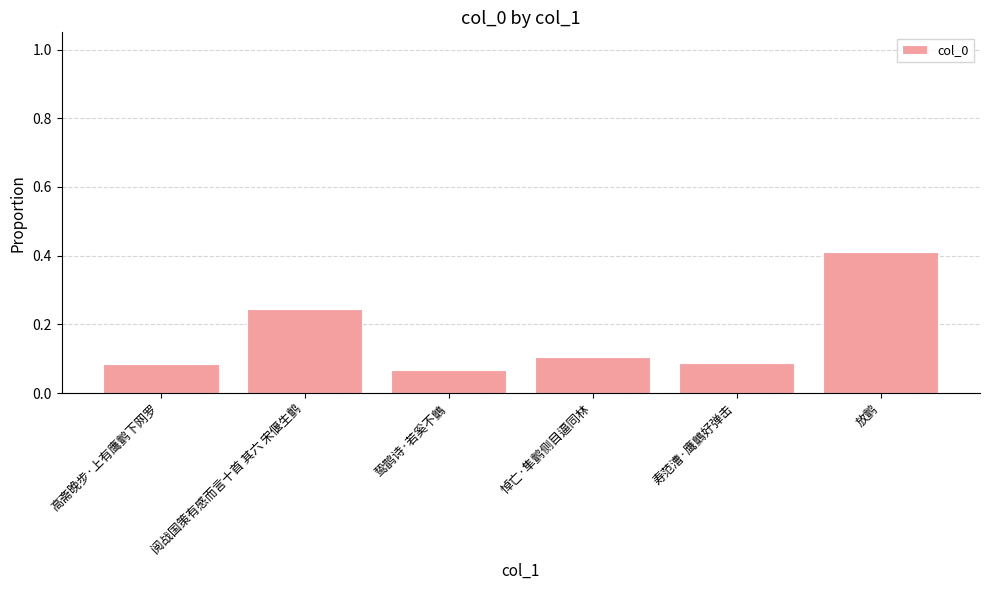

At which label is the value closest to 0?

鸷鹊诗·若奚不鸇